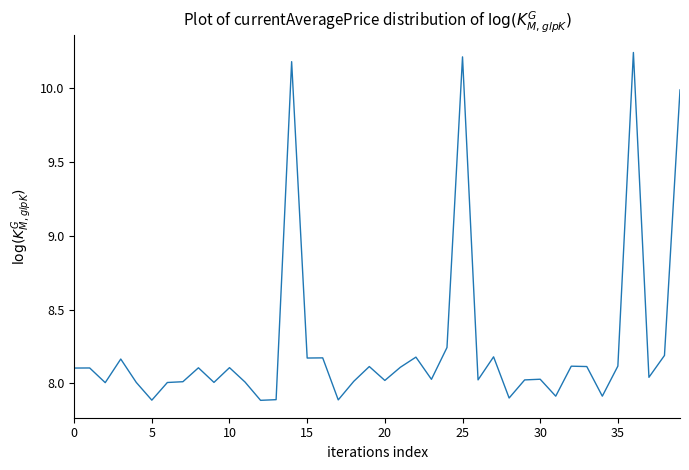

What is the difference between the maximum and minimum values?

2.4